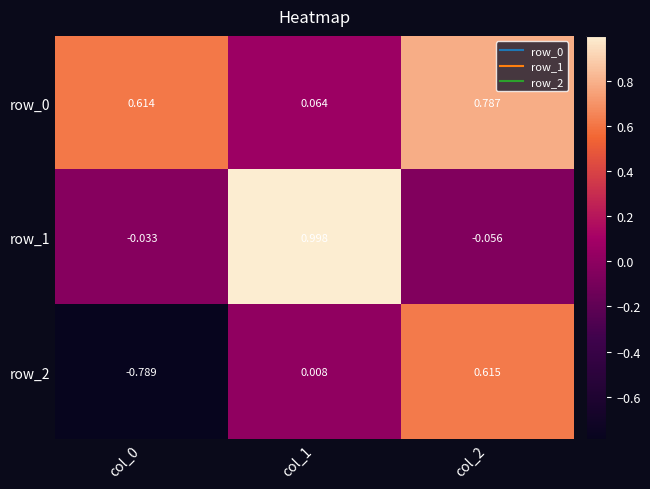

Which series has the widest spread of values?

row_2